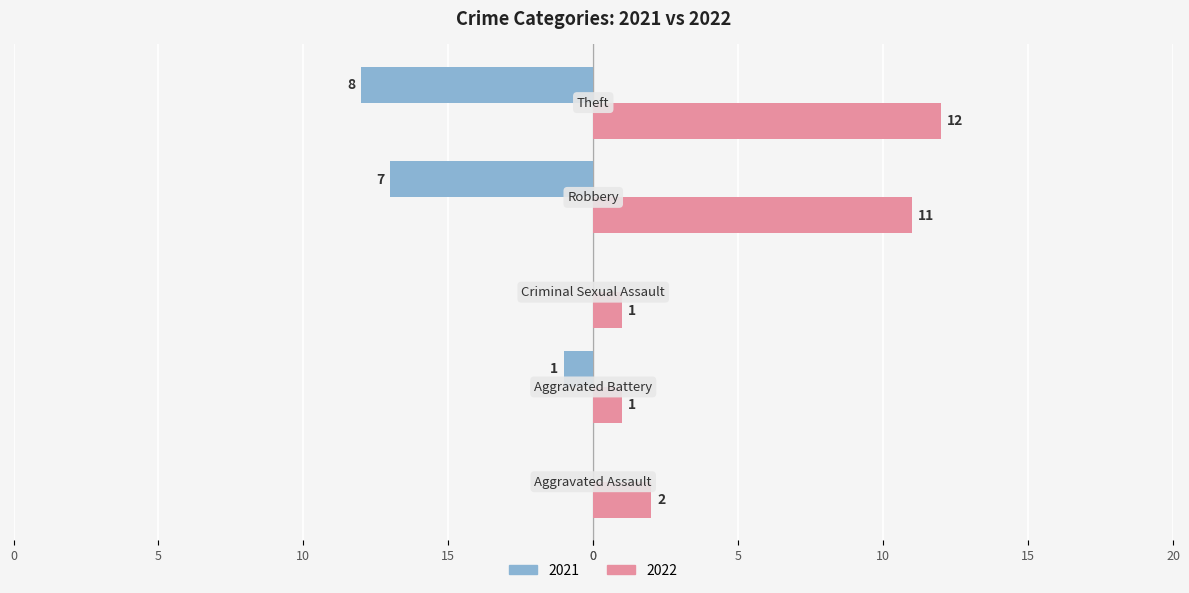

At which label is 2022 closest to 6?

Aggravated Assault